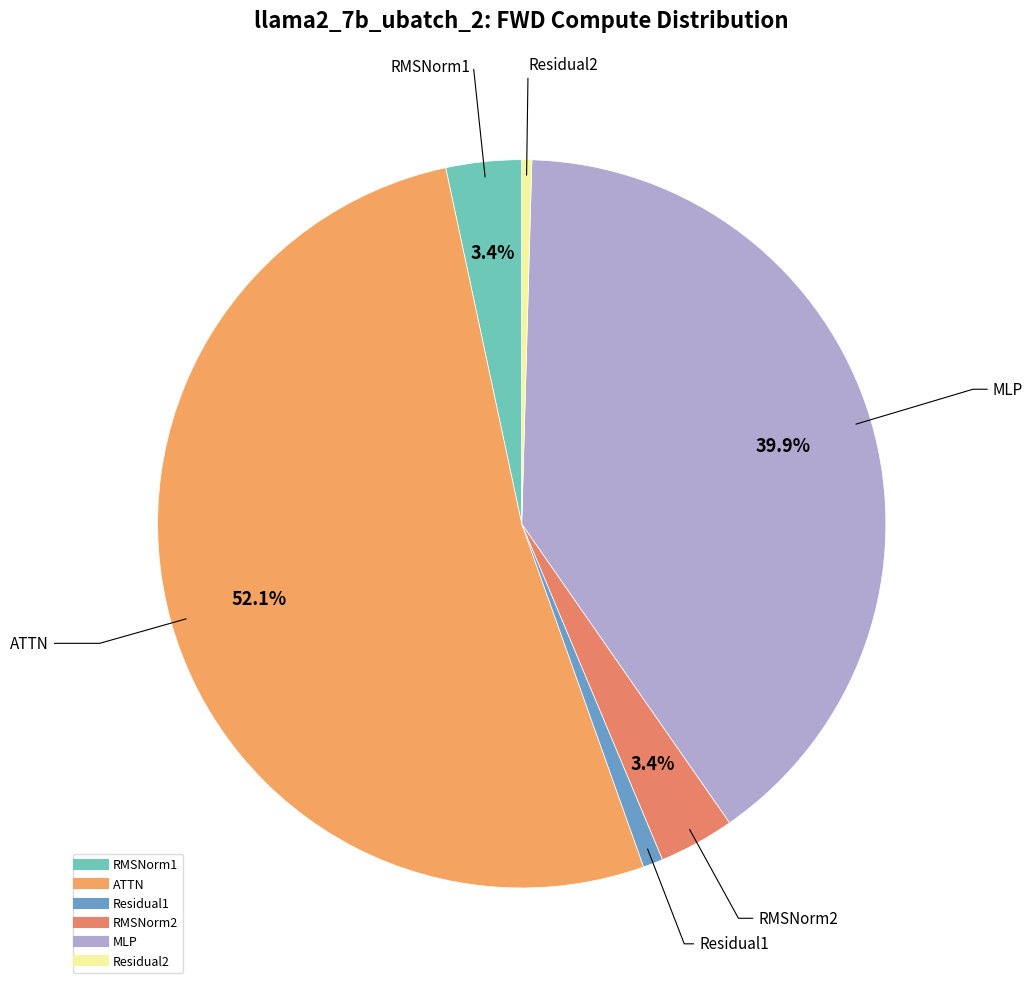

Is it true that Residual1 is 13% of the pie?

False